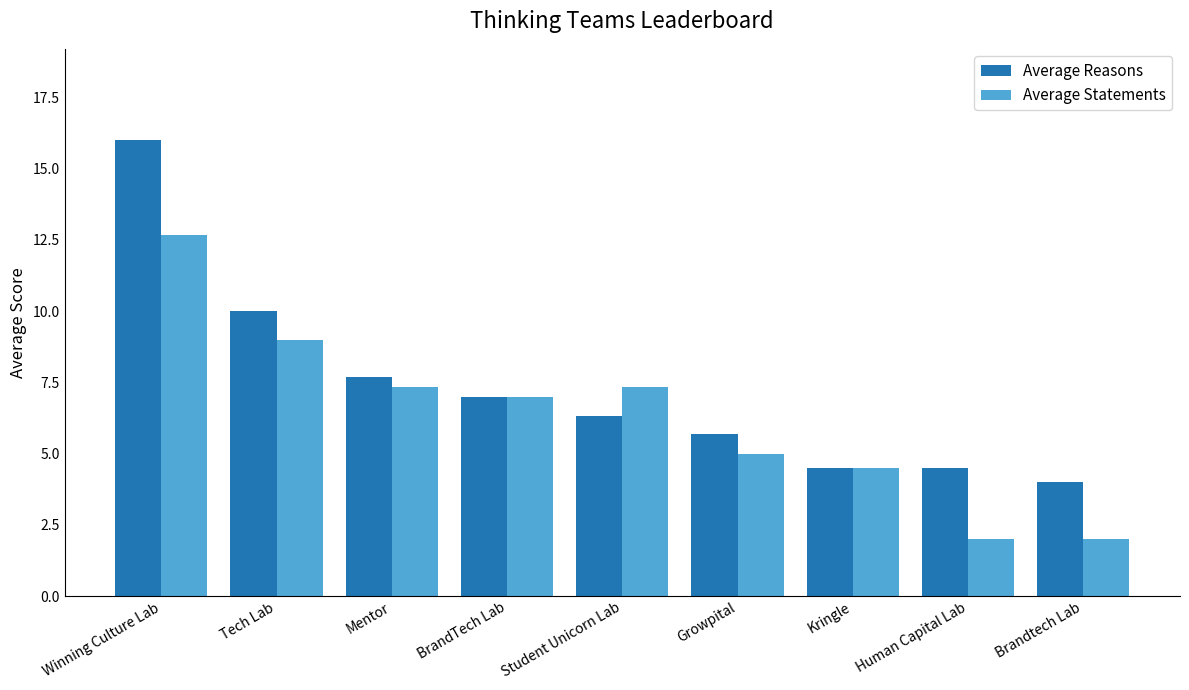

Reading left to right, extract all data points from this chart.

Average Reasons: Winning Culture Lab=16.0	Tech Lab=10.0	Mentor=7.7	BrandTech Lab=7.0	Student Unicorn Lab=6.3	Growpital=5.7	Kringle=4.5	Human Capital Lab=4.5	Brandtech Lab=4.0
Average Statements: Winning Culture Lab=12.7	Tech Lab=9.0	Mentor=7.3	BrandTech Lab=7.0	Student Unicorn Lab=7.3	Growpital=5.0	Kringle=4.5	Human Capital Lab=2.0	Brandtech Lab=2.0